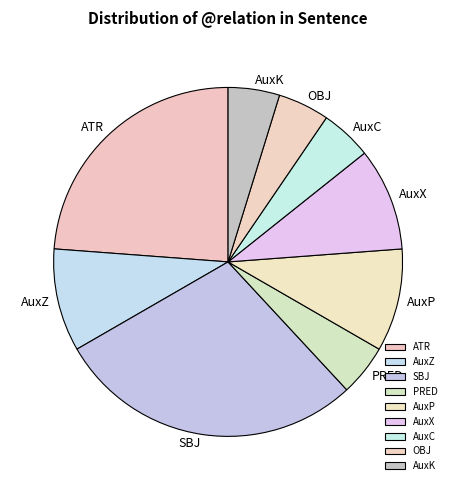

Combined, do AuxC and PRED account for over 50%?

No